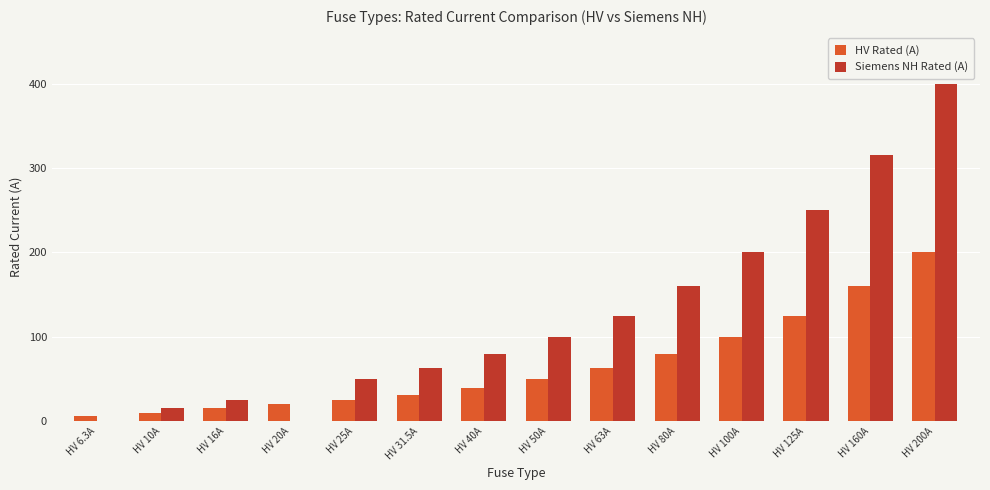

Reading right to left, list all the values displayed in this chart.

HV Rated (A): 200.0	160.0	125.0	100.0	80.0	63.0	50.0	40.0	31.5	25.0	20.0	16.0	10.0	6.3
Siemens NH Rated (A): 400.0	315.0	250.0	200.0	160.0	125.0	100.0	80.0	63.0	50.0	0.0	25.0	16.0	0.0